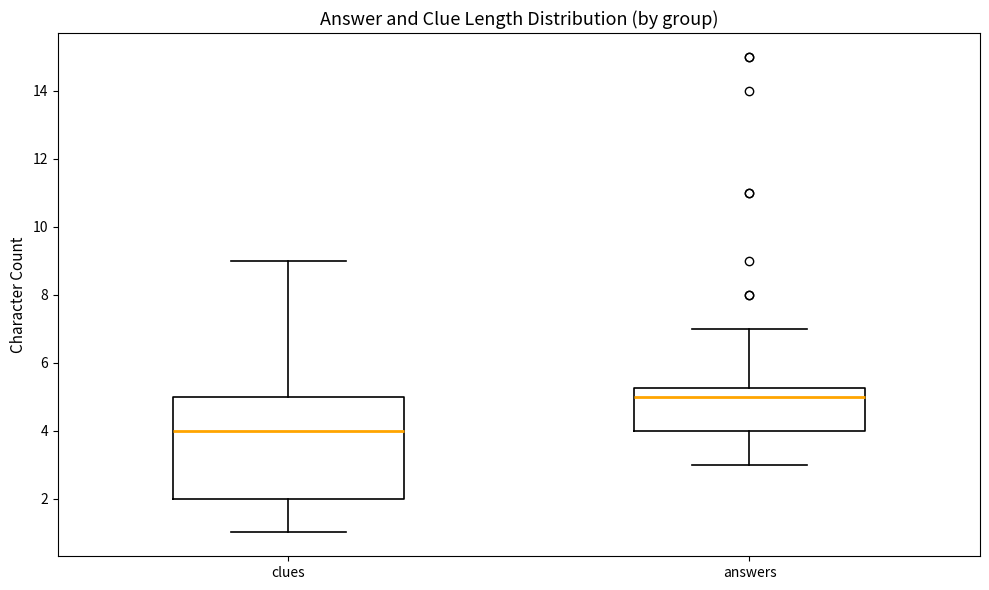

Reading left to right, transcribe this box plot: for each box, give where its median line is, the range the box spans, and where its two whiskers end, as read against the y-axis. The values are not printed on the chart, so give them approximately, as read against the axis.

clues: median 4.0, box 2.0 to 5.0, whiskers 1.0 to 9.0
answers: median 5.0, box 4.0 to 5.2, whiskers 3.0 to 7.0